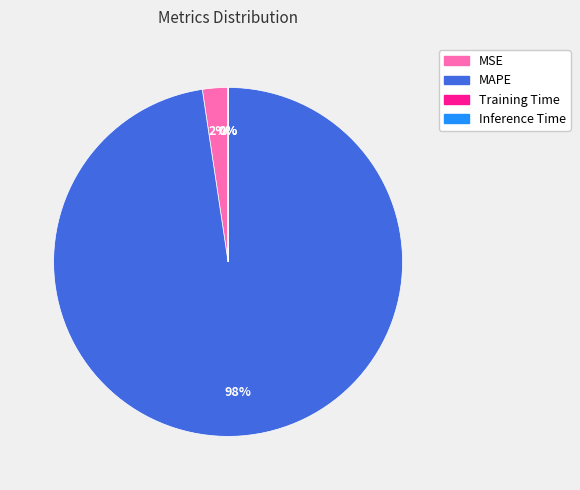

Do MSE and MAPE together represent more than half of the pie?

Yes